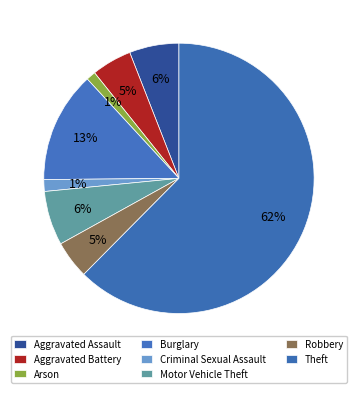

Does Burglary represent more than half of the total?

No